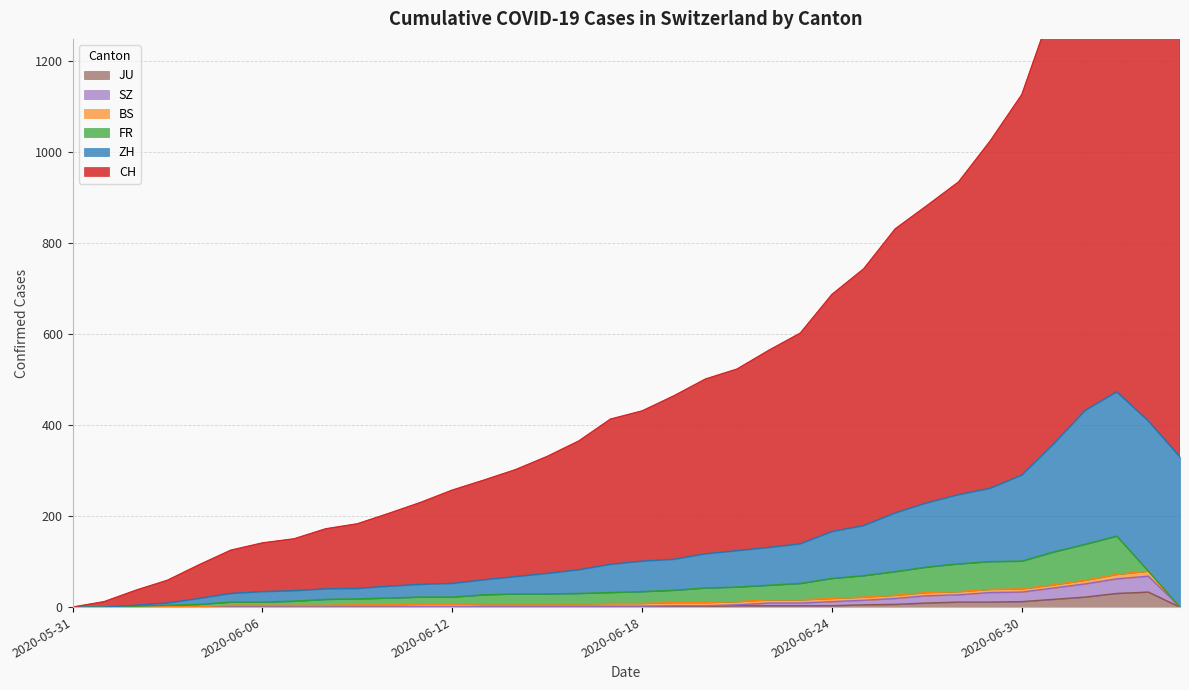

What is the highest value of the JU series?

33